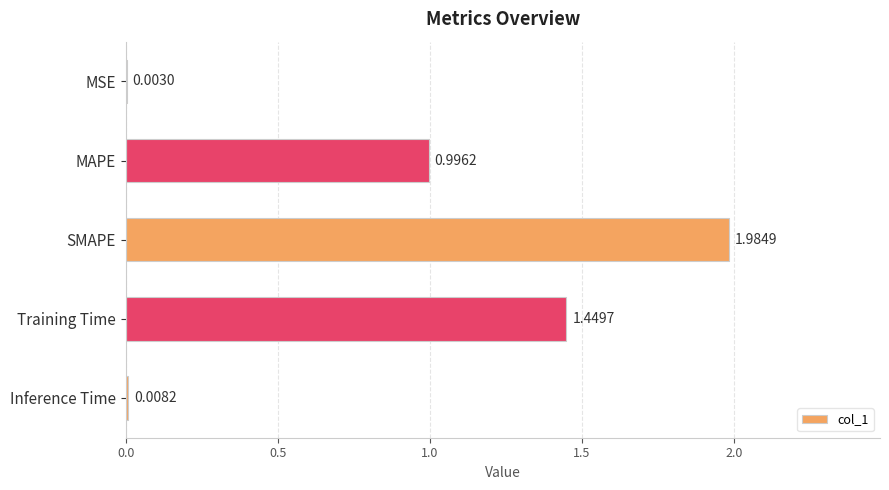

What is the sum of the values at MAPE and SMAPE?

3.0